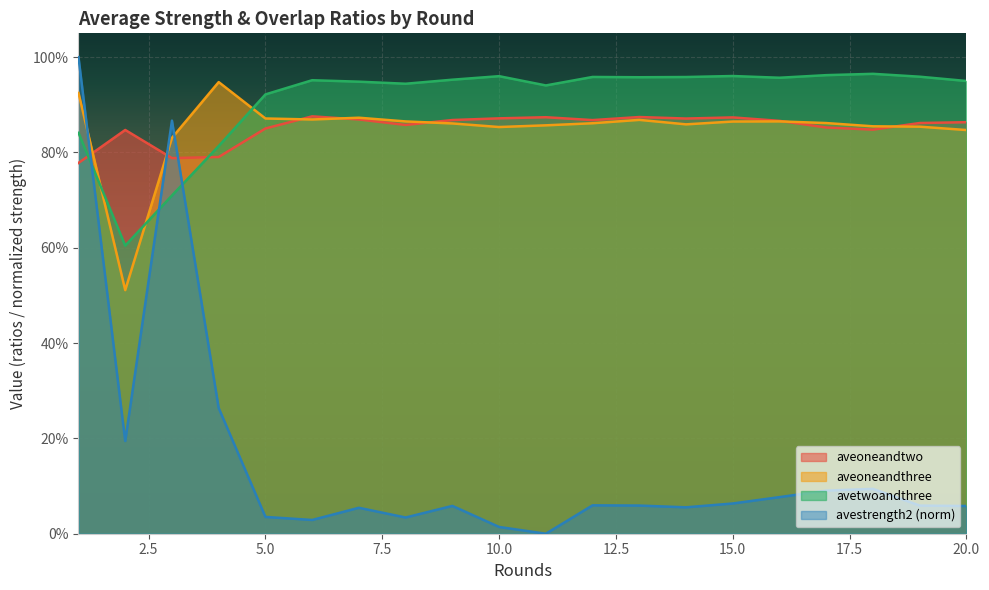

What is the spread (max minus min) of values at 3?

0.2